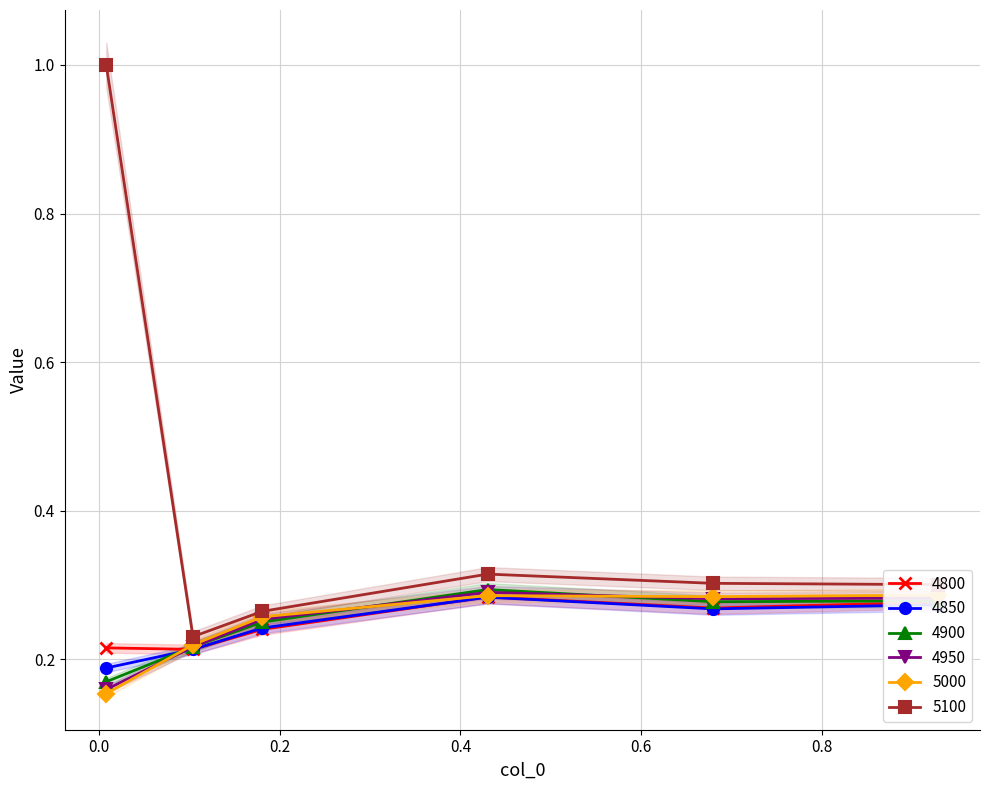

True or false: 4850 and 5100 intersect in this chart.

False